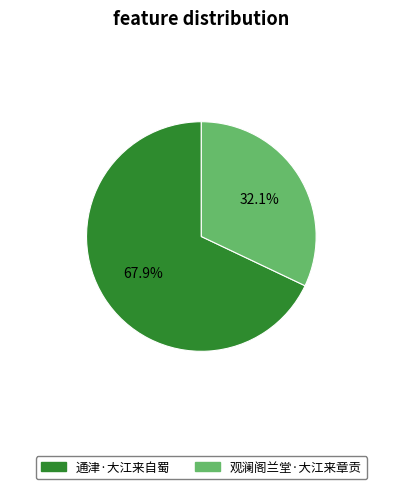

Does 通津·大江来自蜀 represent more than half of the total?

Yes